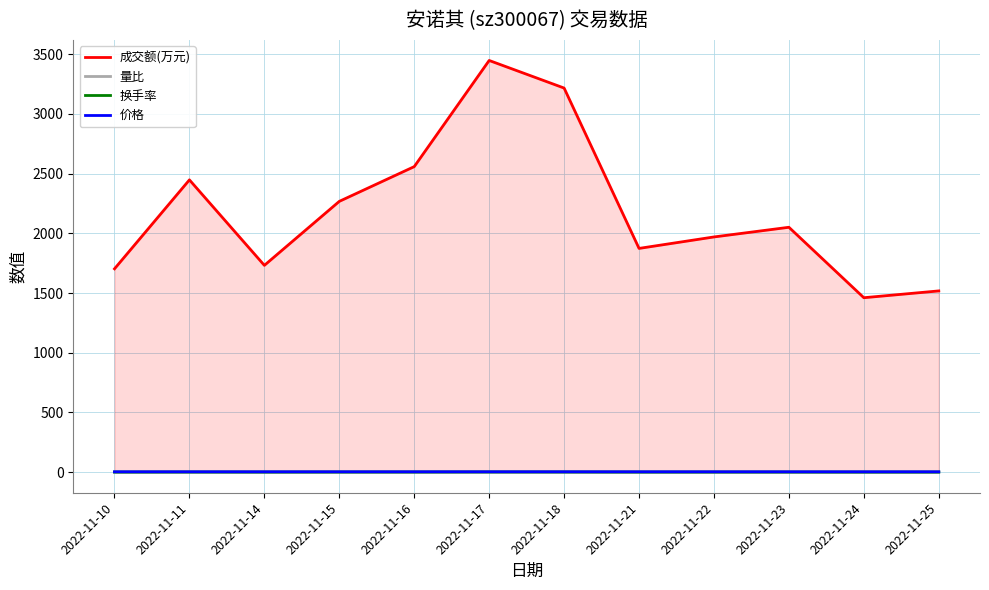

Where is the first local minimum for 价格?

2022-11-14